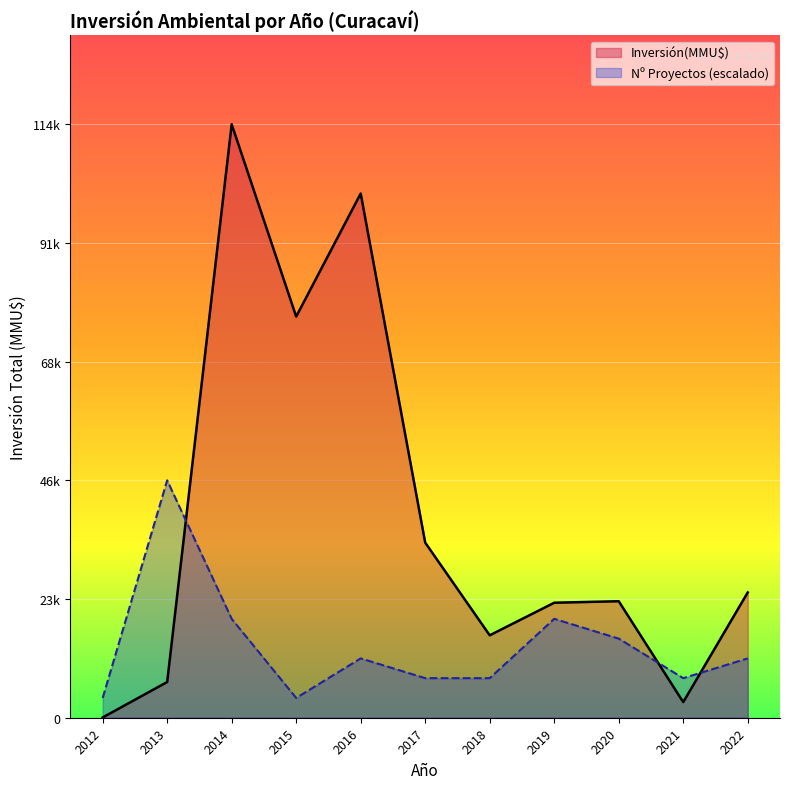

How many distinct data groups are displayed?

2